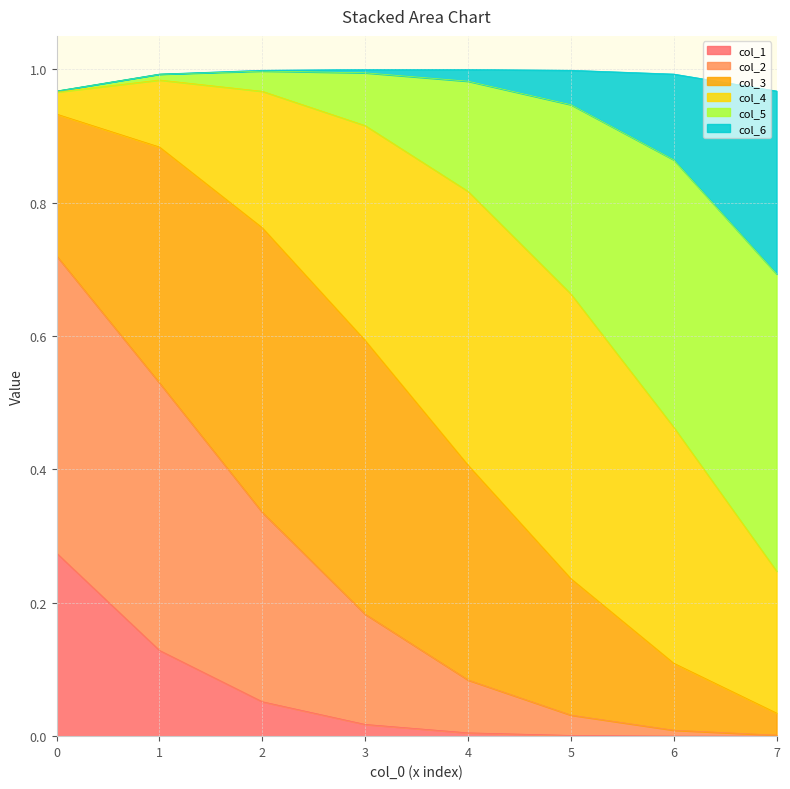

Does the chart display data point markers on the line(s)?

No